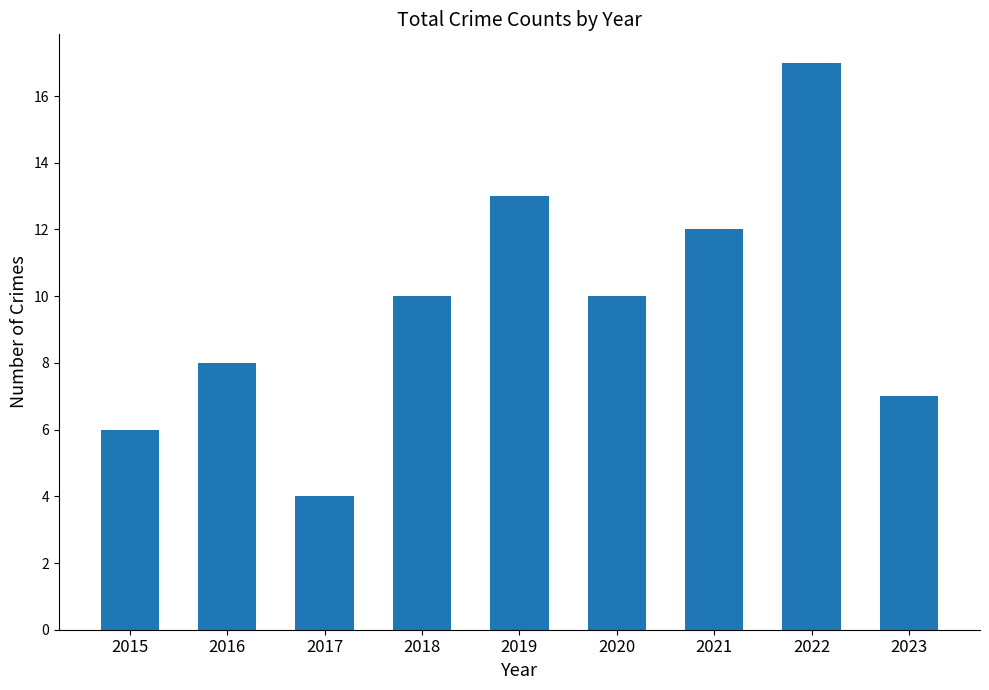

Which label corresponds to the largest value in the chart?

2022